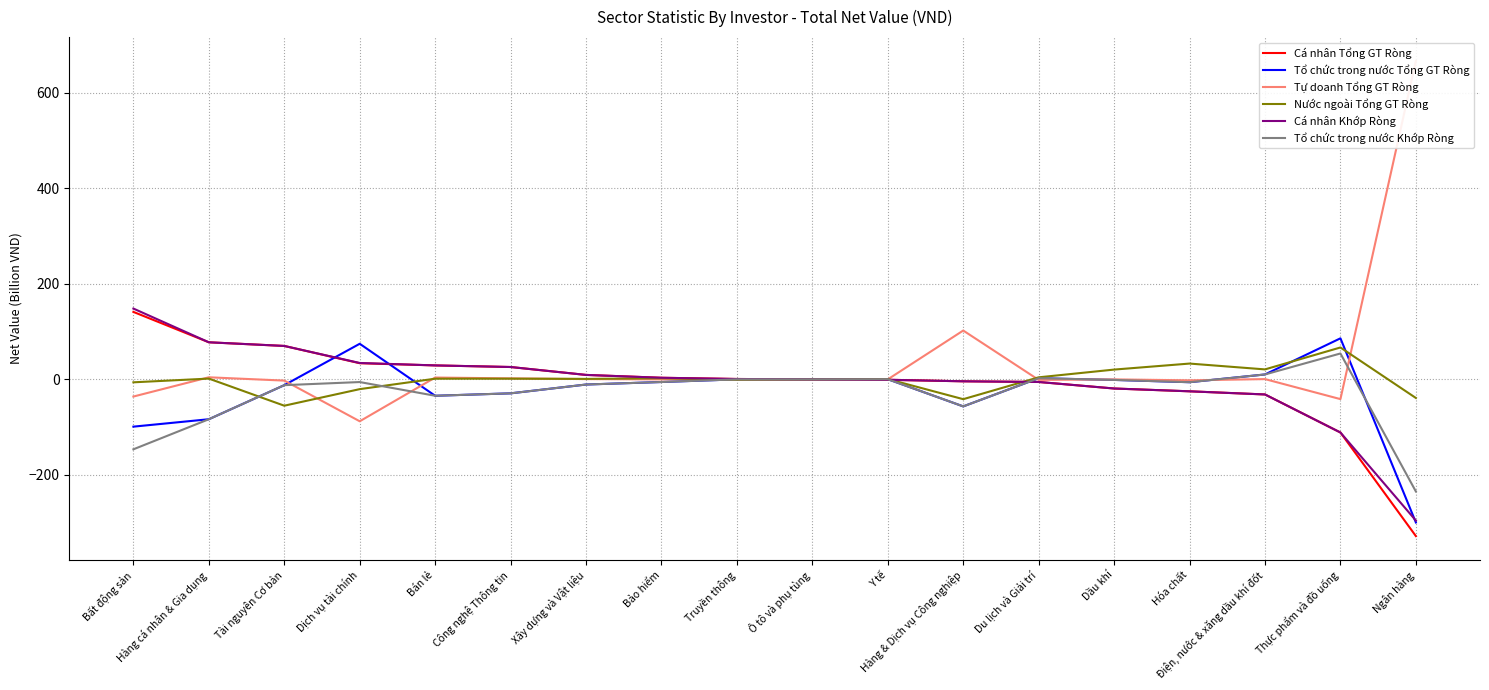

What is the value of the Cá nhân Tổng GT Ròng point at the 6th from the left?

25.8